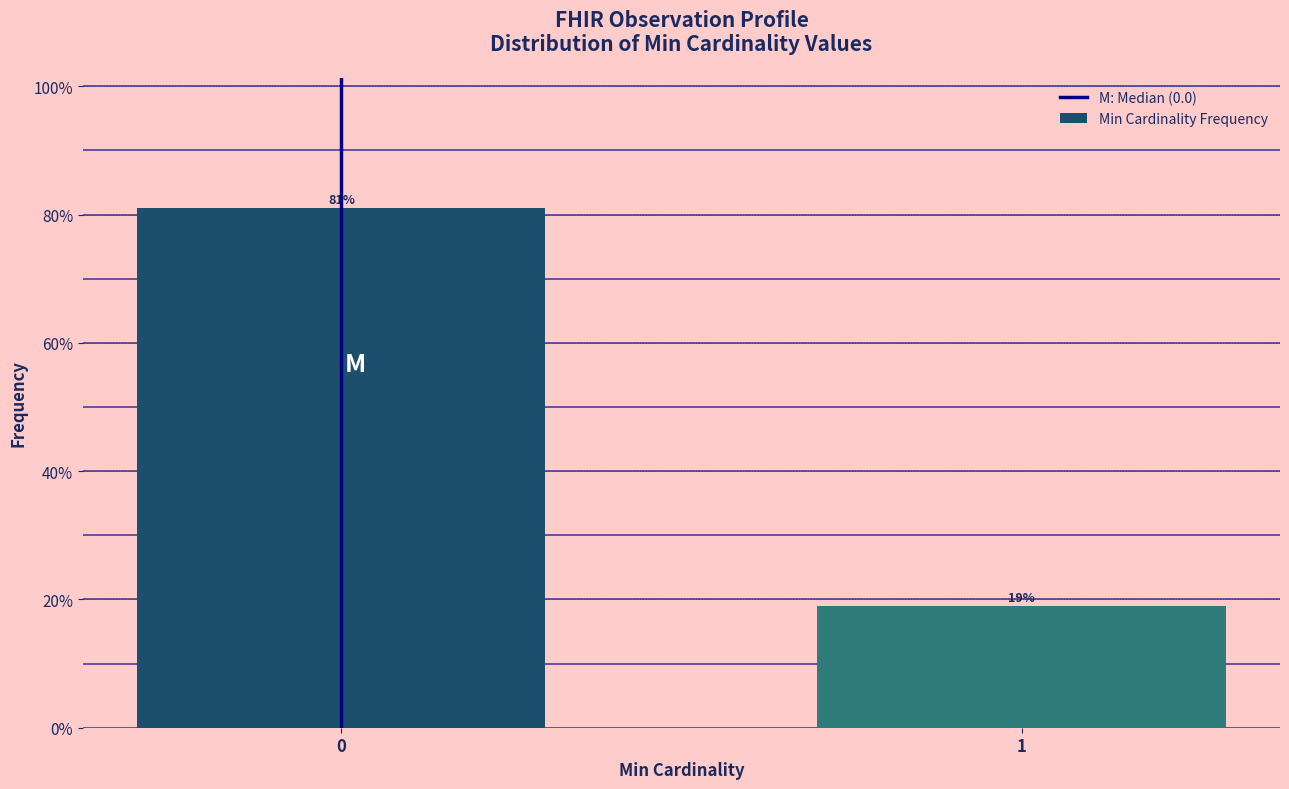

Reading left to right, what are all the values shown in this chart?

81.0	19.0